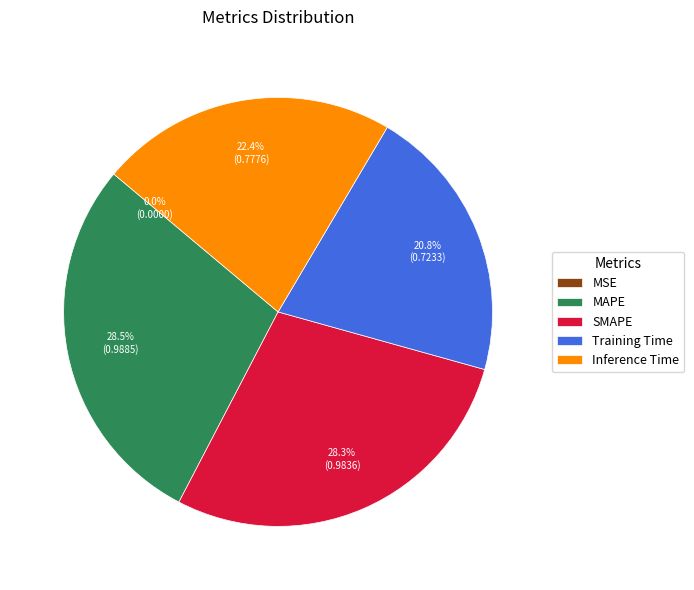

To the nearest percent, what portion does Inference Time represent?

22%